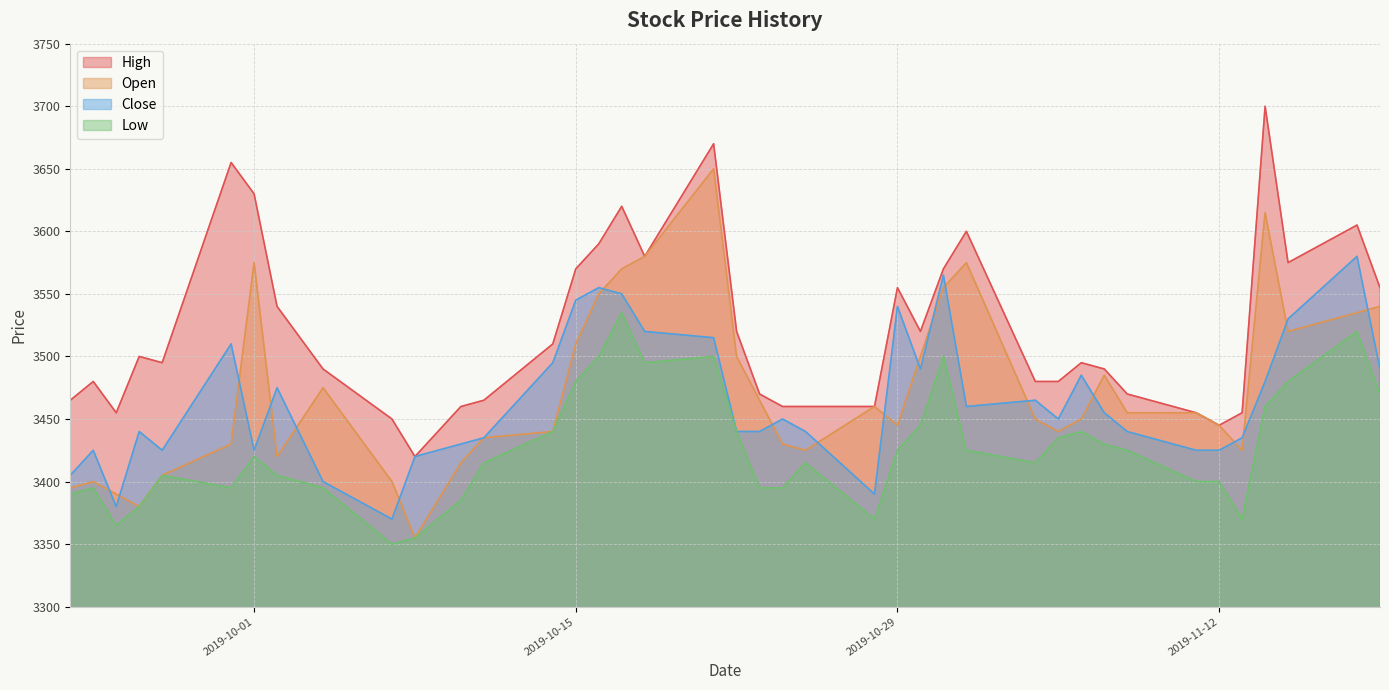

What is the spread (max minus min) of values at 2019-10-29?

130